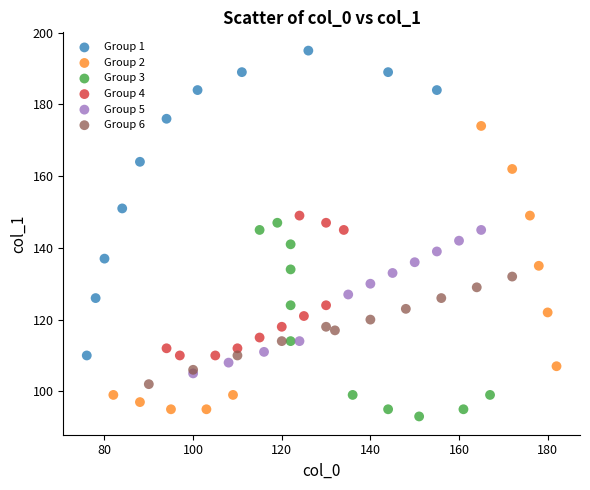

Which series reaches the maximum Y coordinate?

Group 1